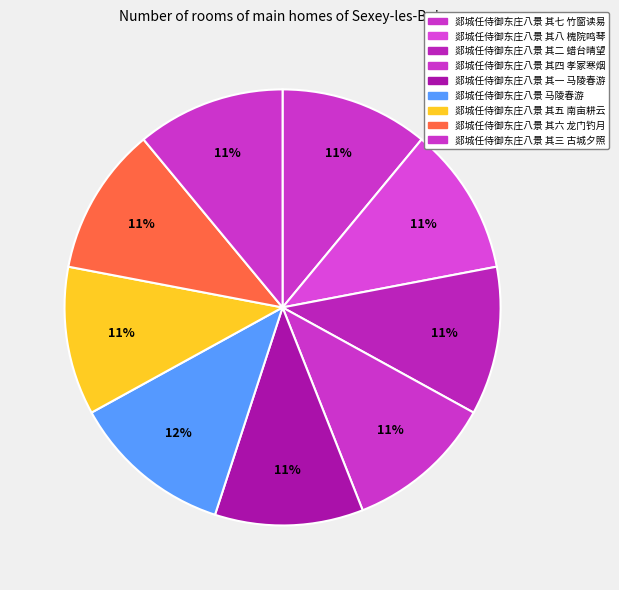

Count the number of slices in the pie.

9